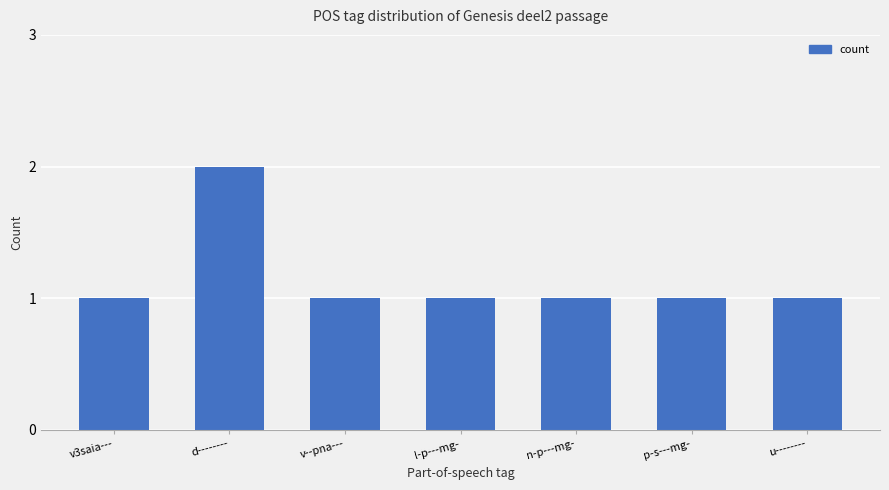

Does the chart contain stacked bars?

No